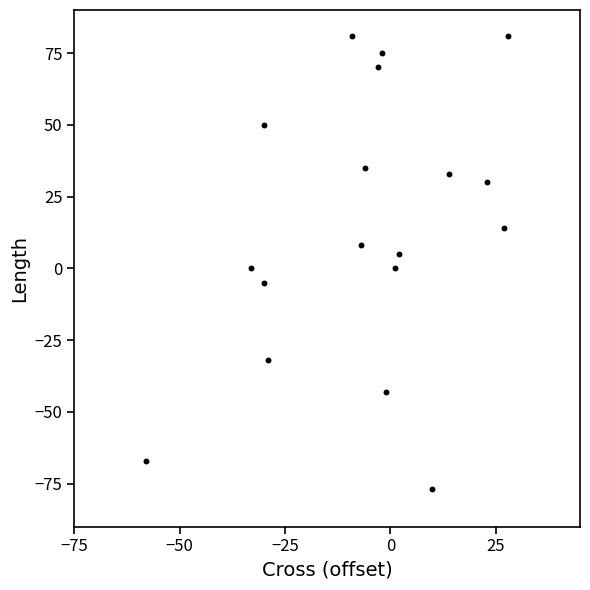

What is the range of X values (max minus min)?

86.0